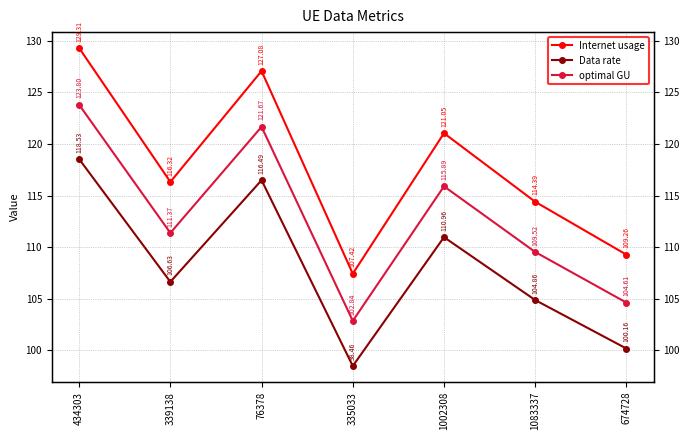

At which label does optimal GU first exceed 111?

434303